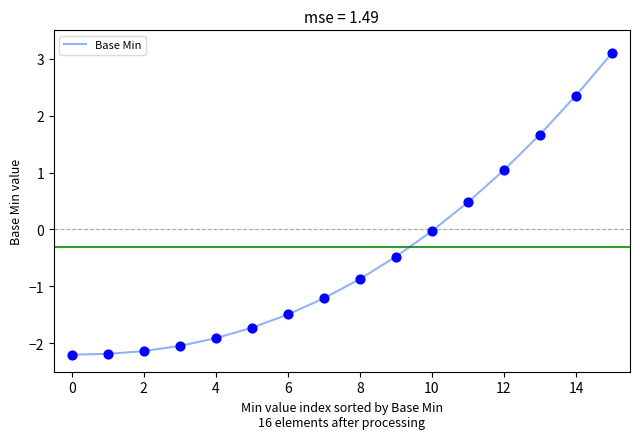

What is the maximum value shown in the chart?

3.1